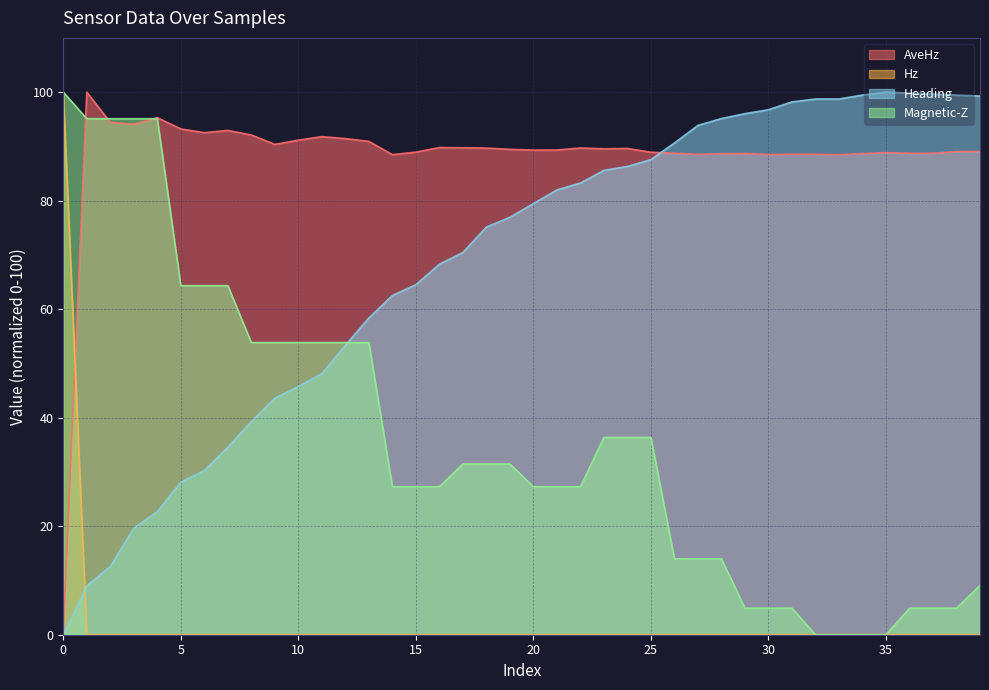

Where do AveHz and Heading first cross each other?

25 and 26